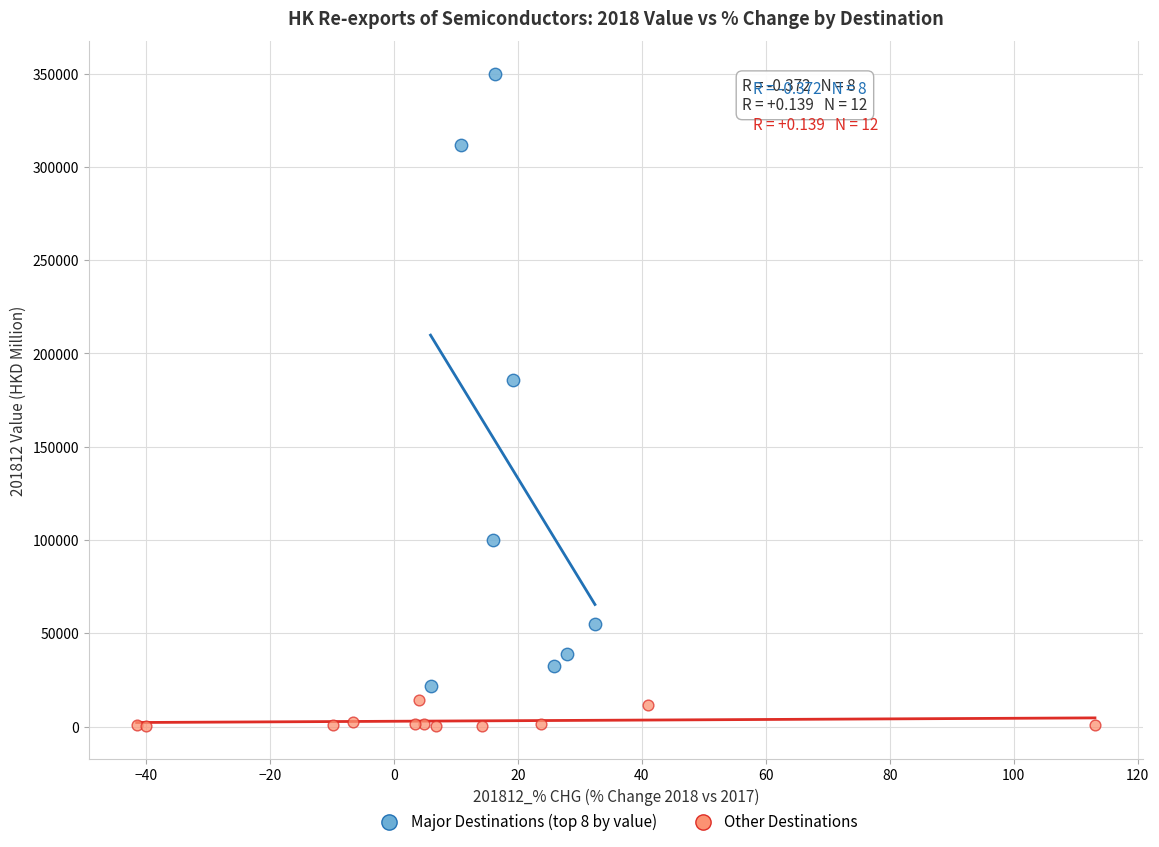

Which series has the widest spread of Y values?

Major Destinations (top 8 by value)